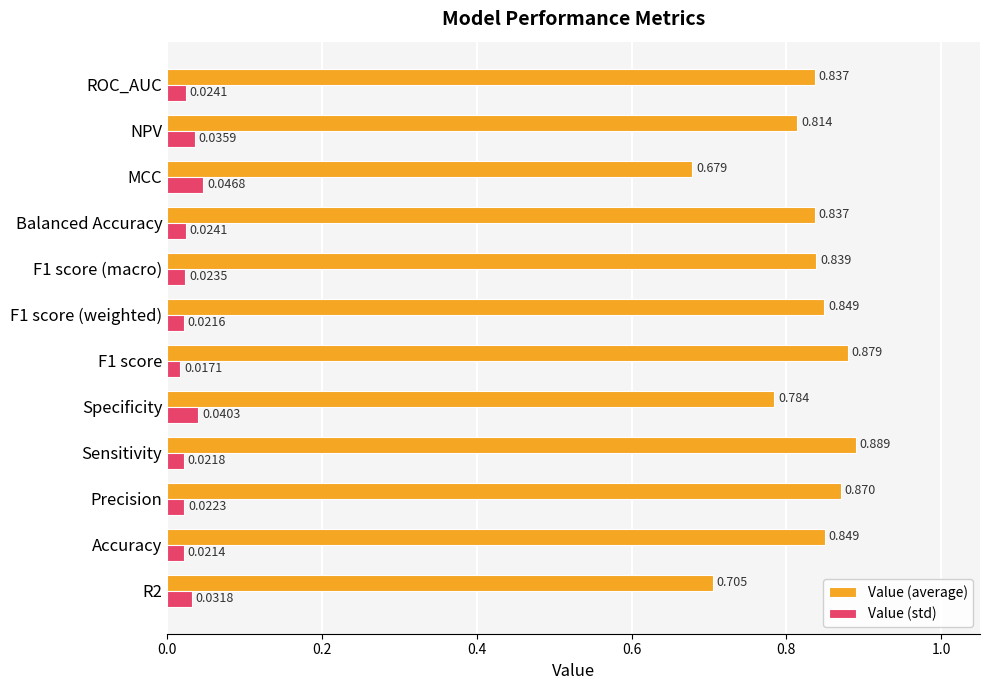

Between Sensitivity and ROC_AUC, which series saw the biggest shift?

Value (average)